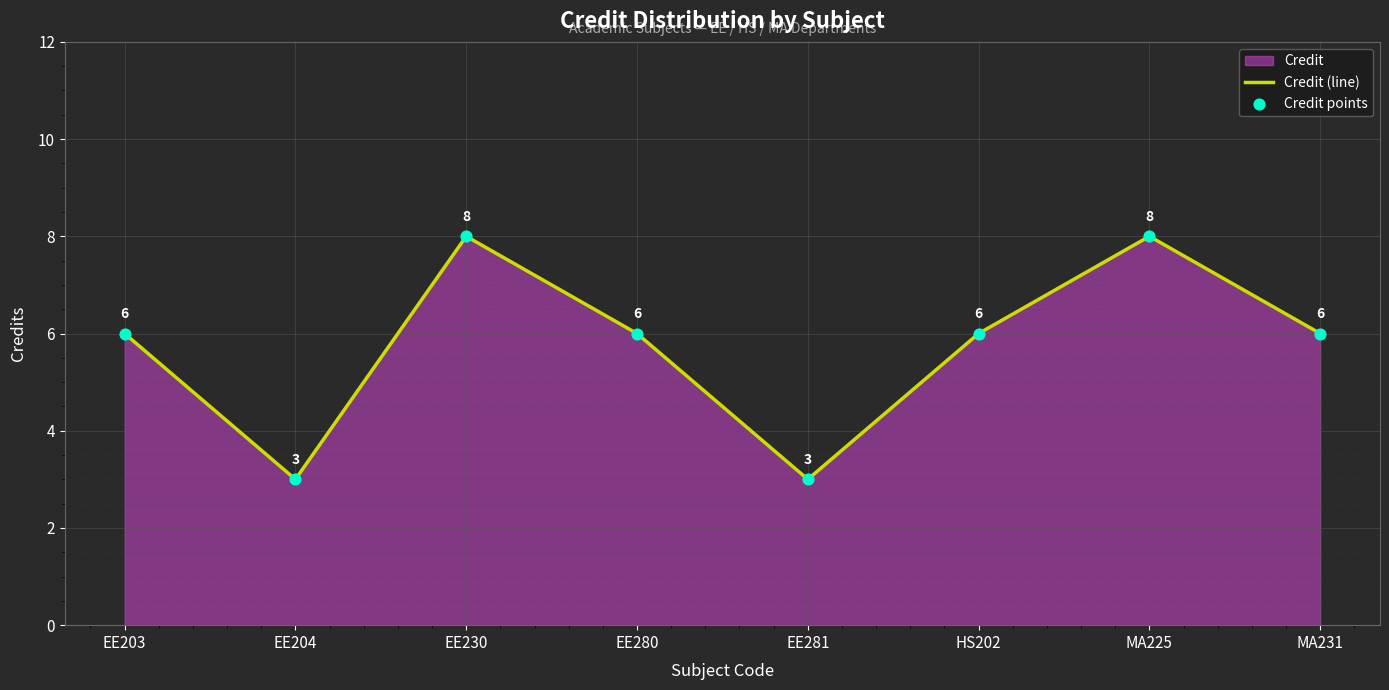

Is the value of Credit points at EE204 greater than the value of Credit (line) at MA225?

No